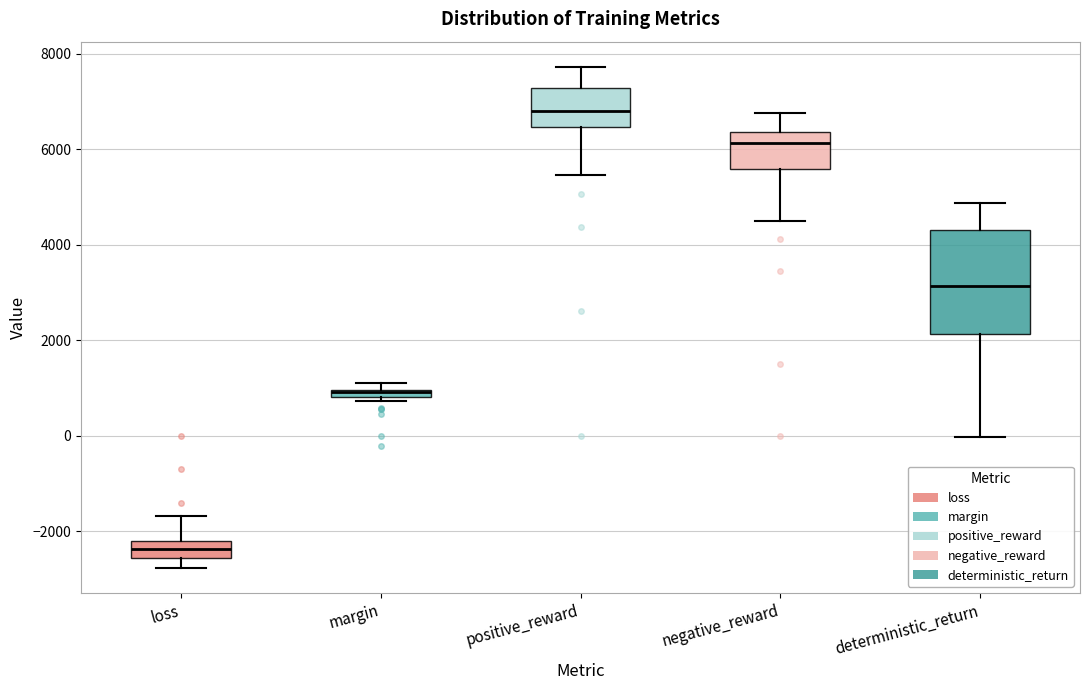

Which box is the tallest, from its lower edge to its upper edge?

deterministic_return